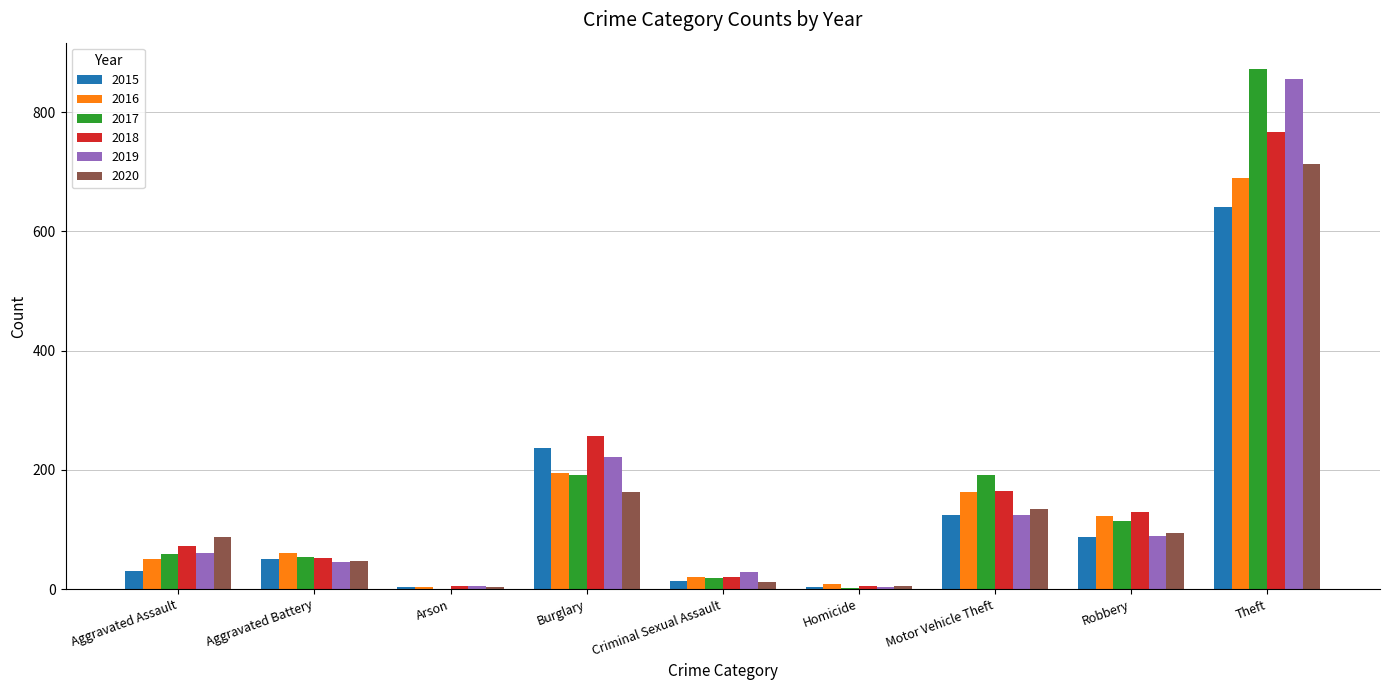

What are all the series names shown in the legend?

2015, 2016, 2017, 2018, 2019, 2020